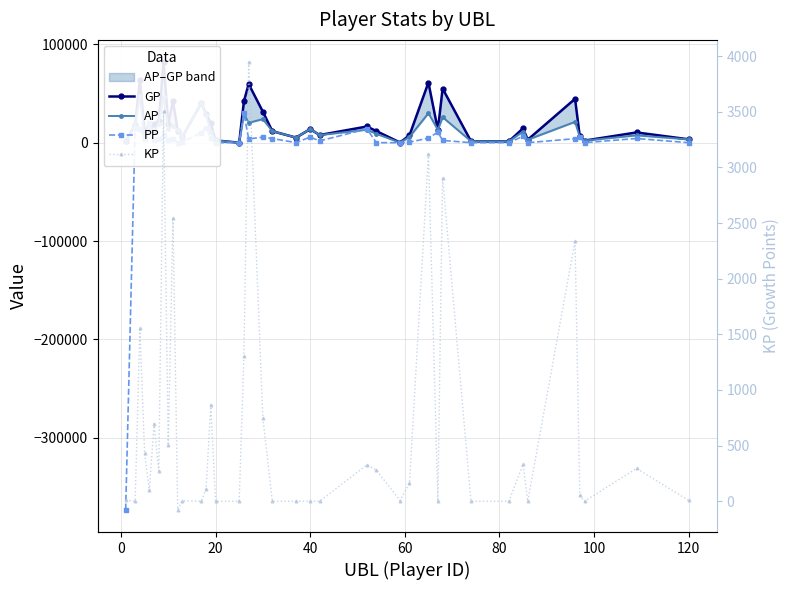

How many interior local peaks does the KP series have?

13